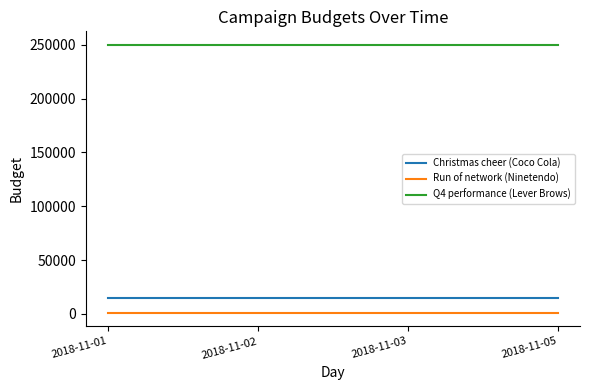

What is the total value across all series at 2018-11-05?

266000